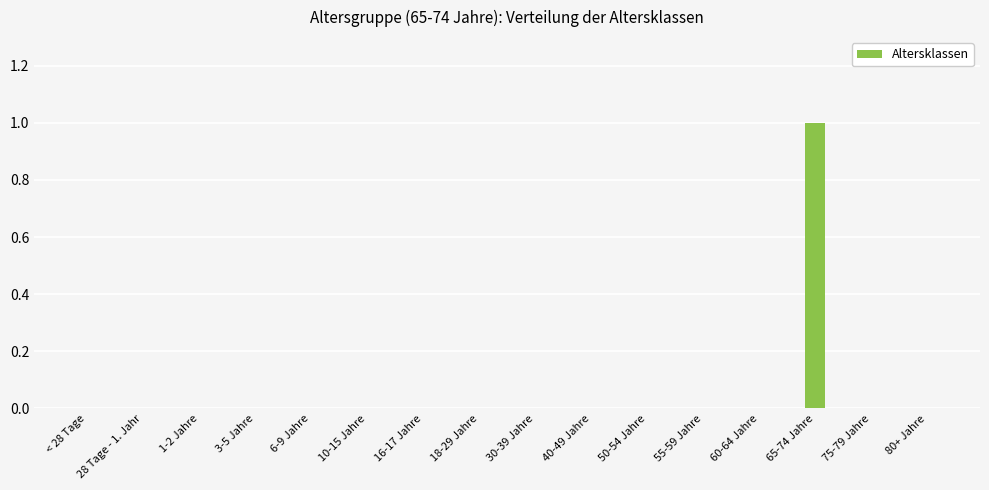

The value at 16-17 Jahre is -1. True or false?

False